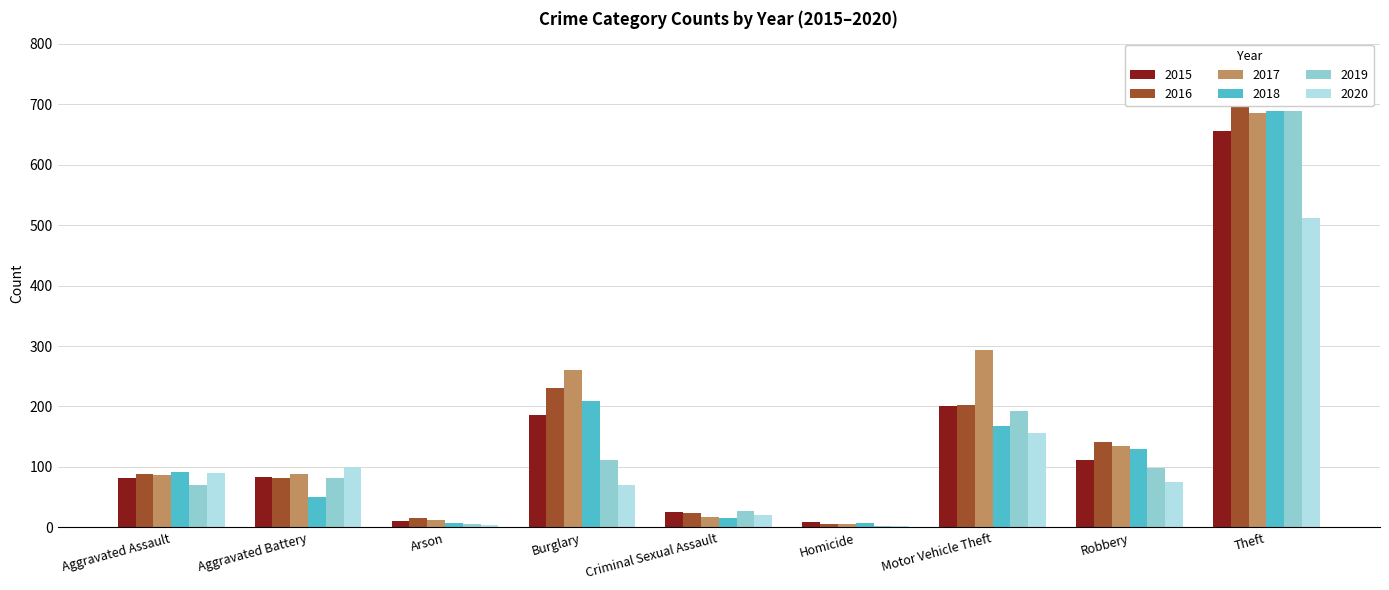

Reading right to left, what are all the values shown in this chart?

2015: 656	112	200	9	26	186	11	84	82
2016: 770	141	202	5	24	230	15	81	89
2017: 685	134	293	6	17	261	13	88	86
2018: 688	129	168	8	15	209	8	51	91
2019: 688	98	192	3	27	112	5	81	70
2020: 511	76	157	2	21	70	4	100	90